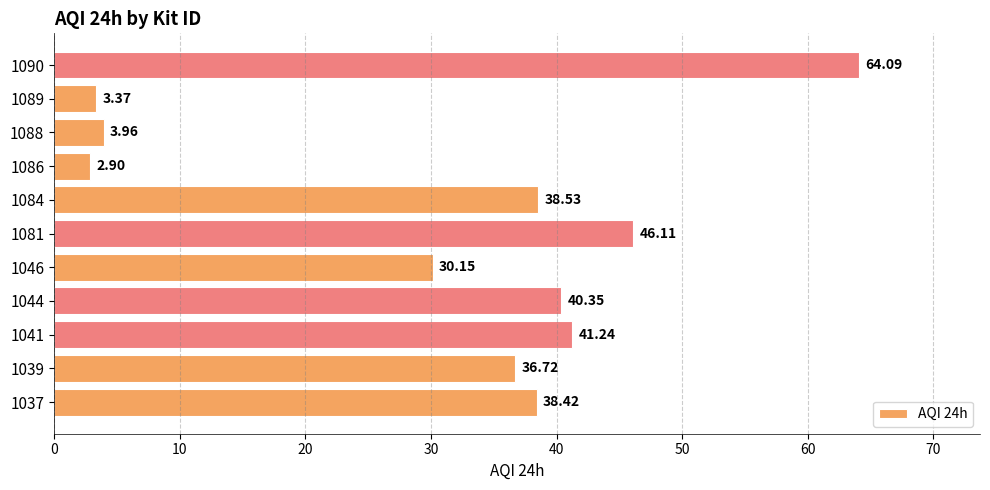

What is the change in value from 1088 to 1089?

-0.6